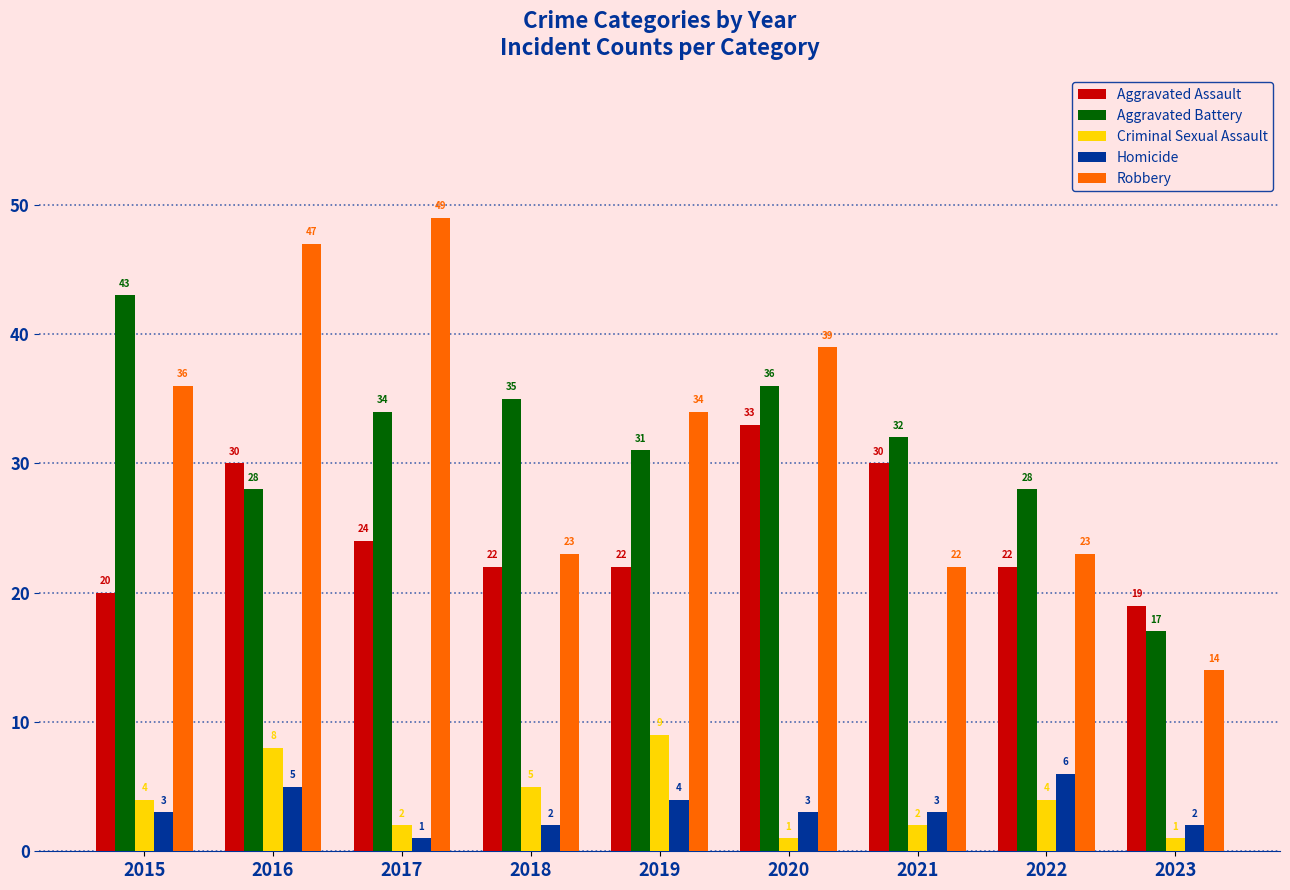

What is the difference between the maximum and minimum values in the Criminal Sexual Assault series?

8